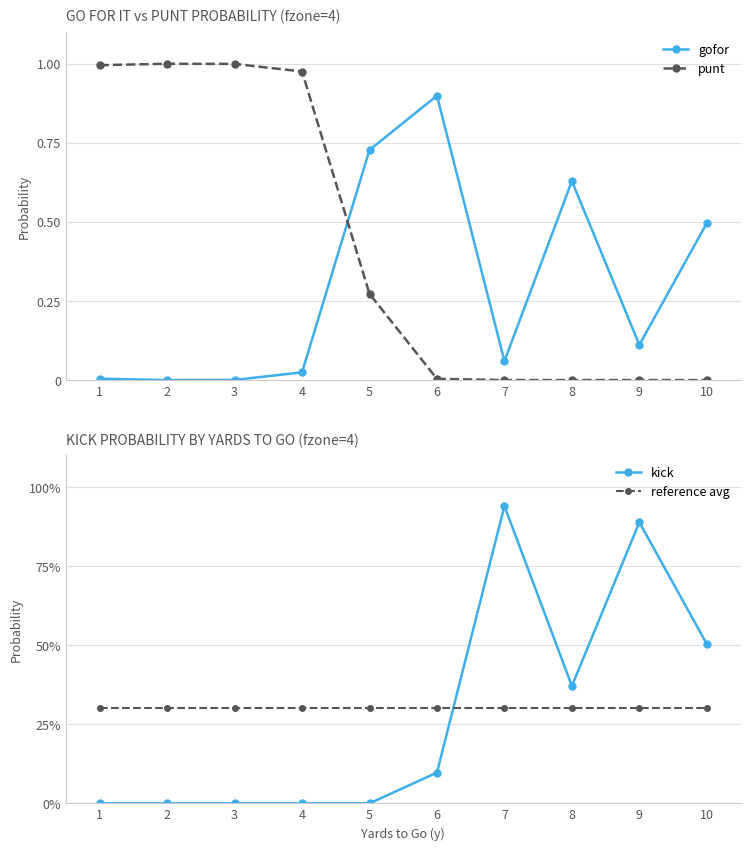

Does the chart display data point markers on the line(s)?

Yes